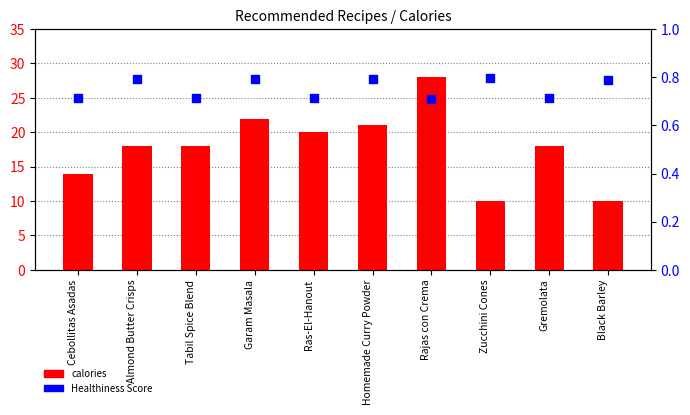

At how many categories does at least one series exceed 23?

1